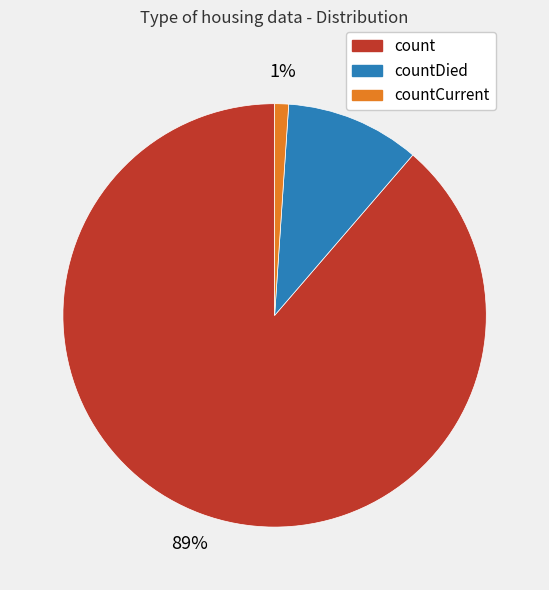

Does any single category account for the majority?

Yes